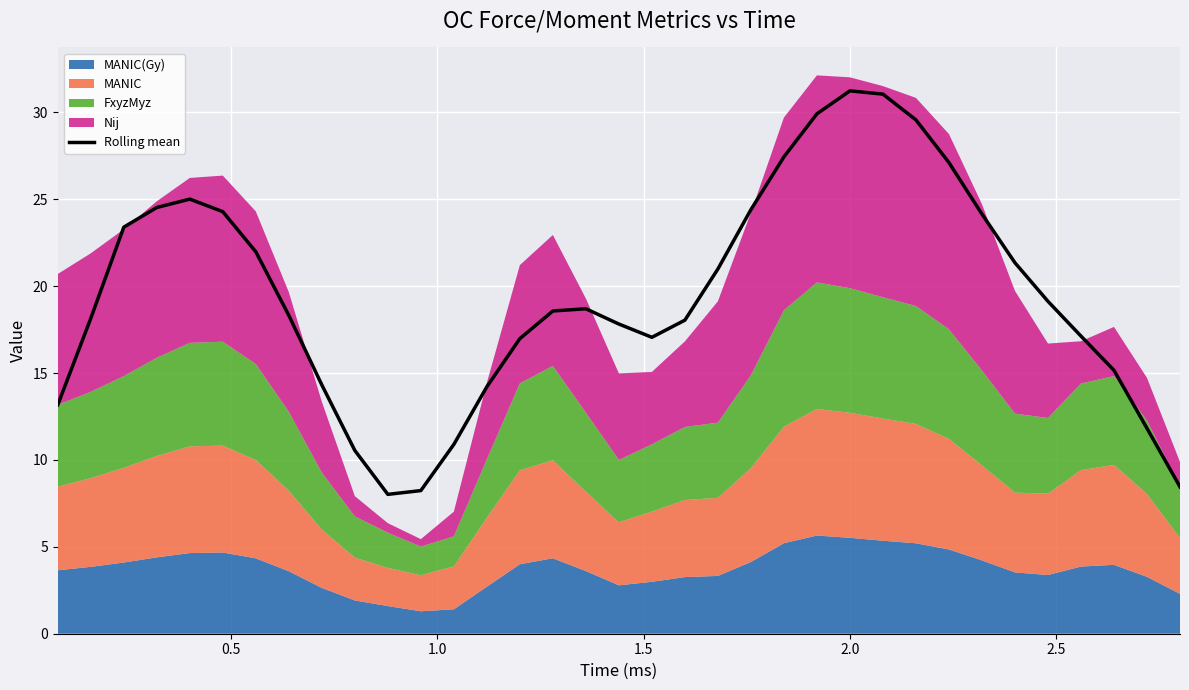

What is the value of the 26th point from the left?

31.1